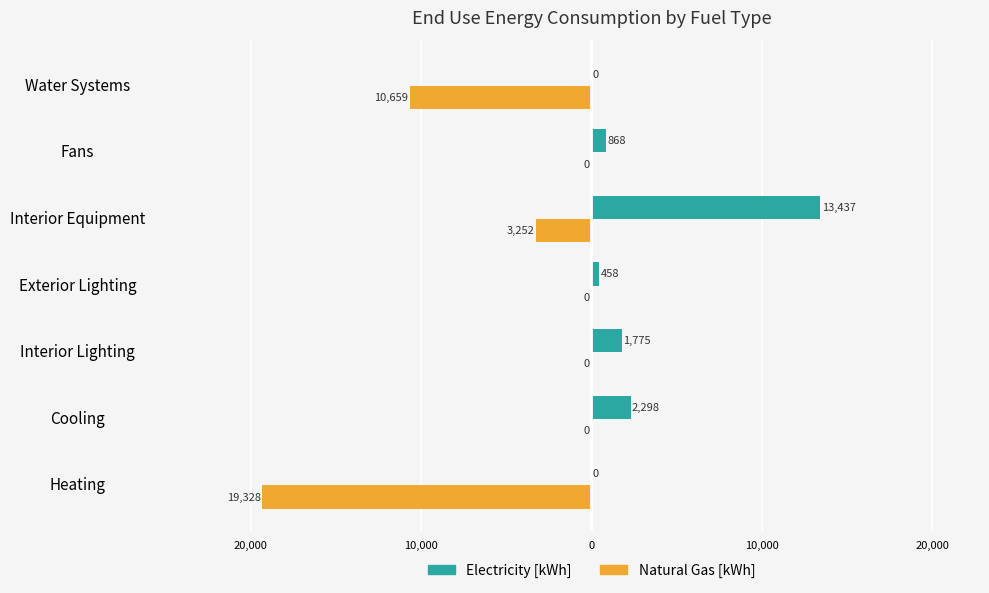

What is the value of the Natural Gas [kWh] bar at the 7th from the left?

-19328.2